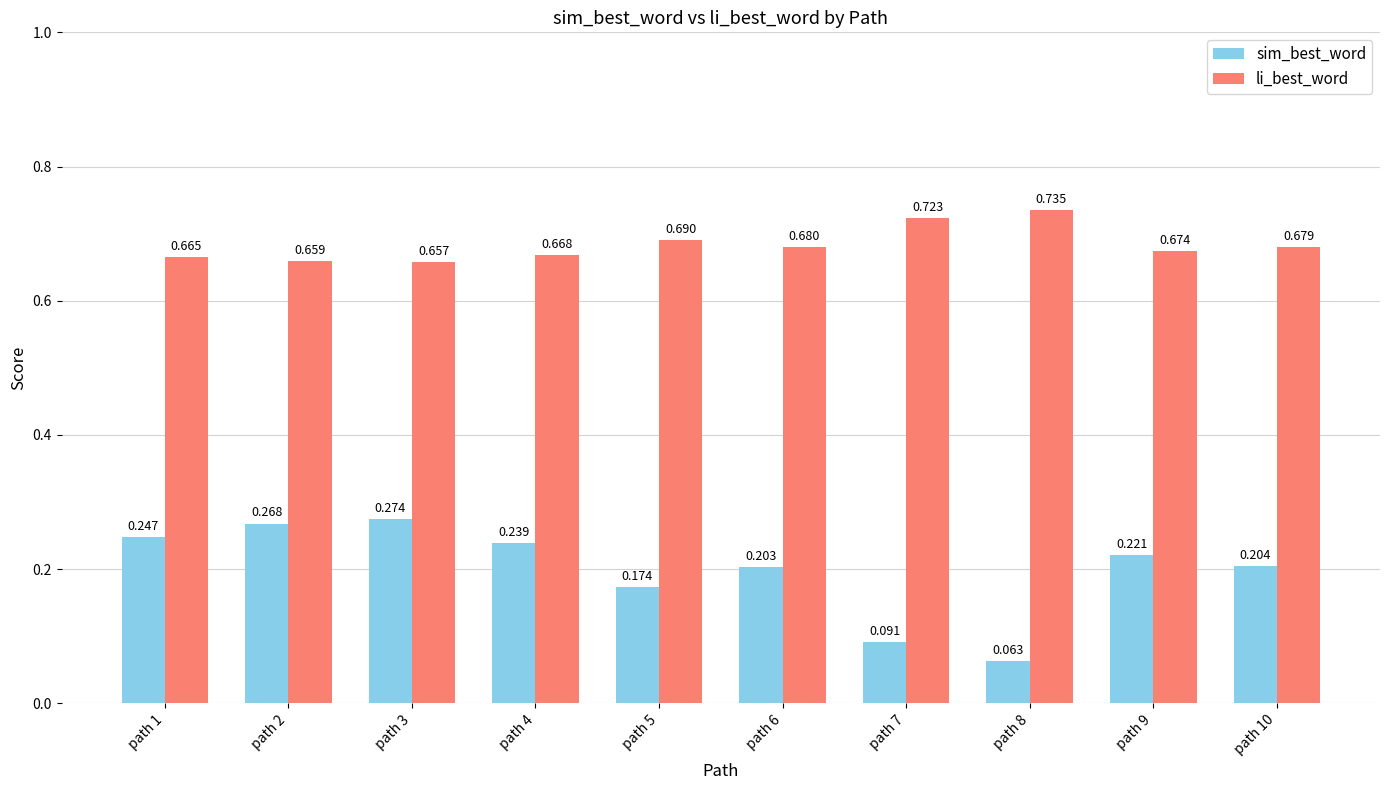

How many distinct data groups are displayed?

2